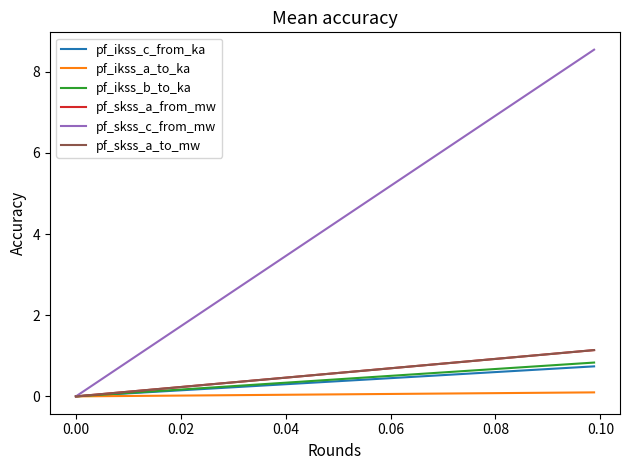

Is this an area chart (filled region under the line)?

No